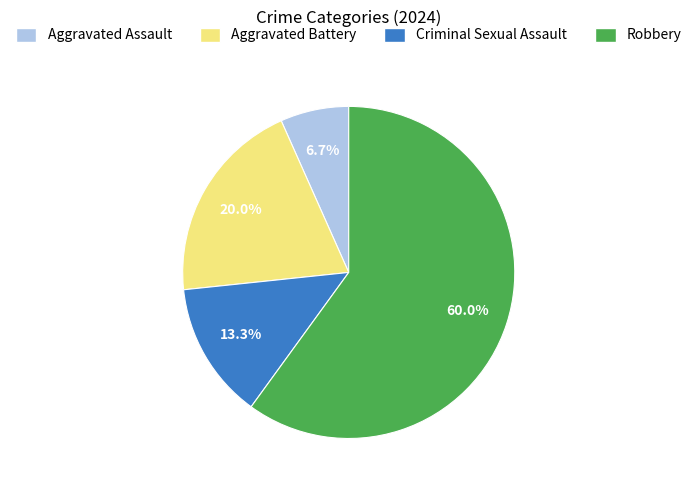

How many slices are in this pie chart?

4